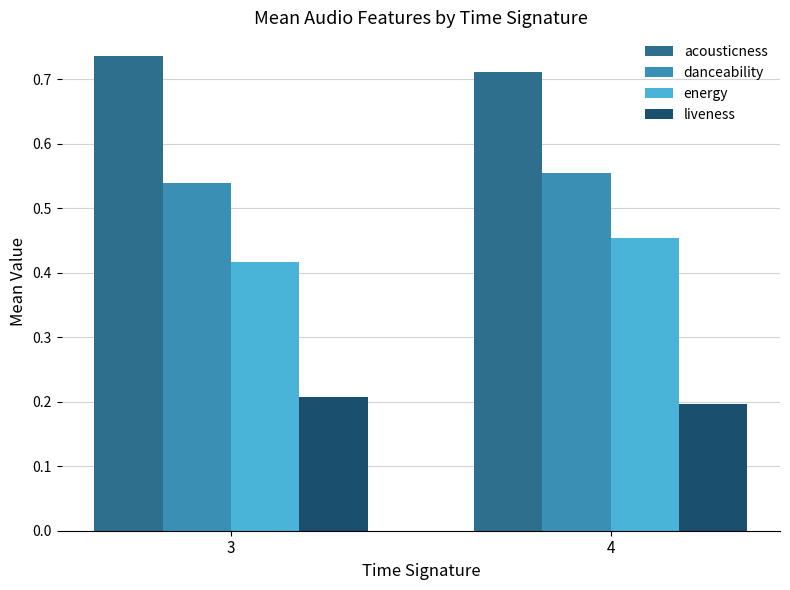

What is the sum of all acousticness values?

1.4